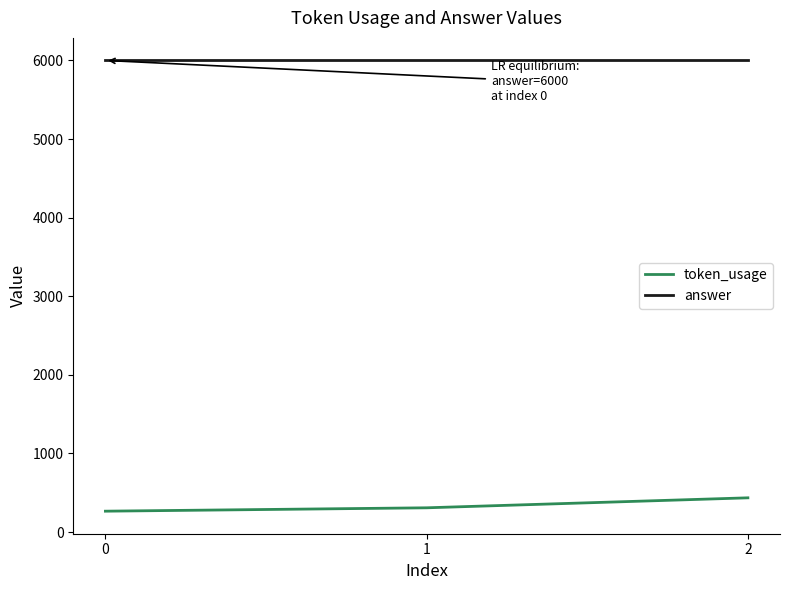

What is the lowest value of the answer series?

6000